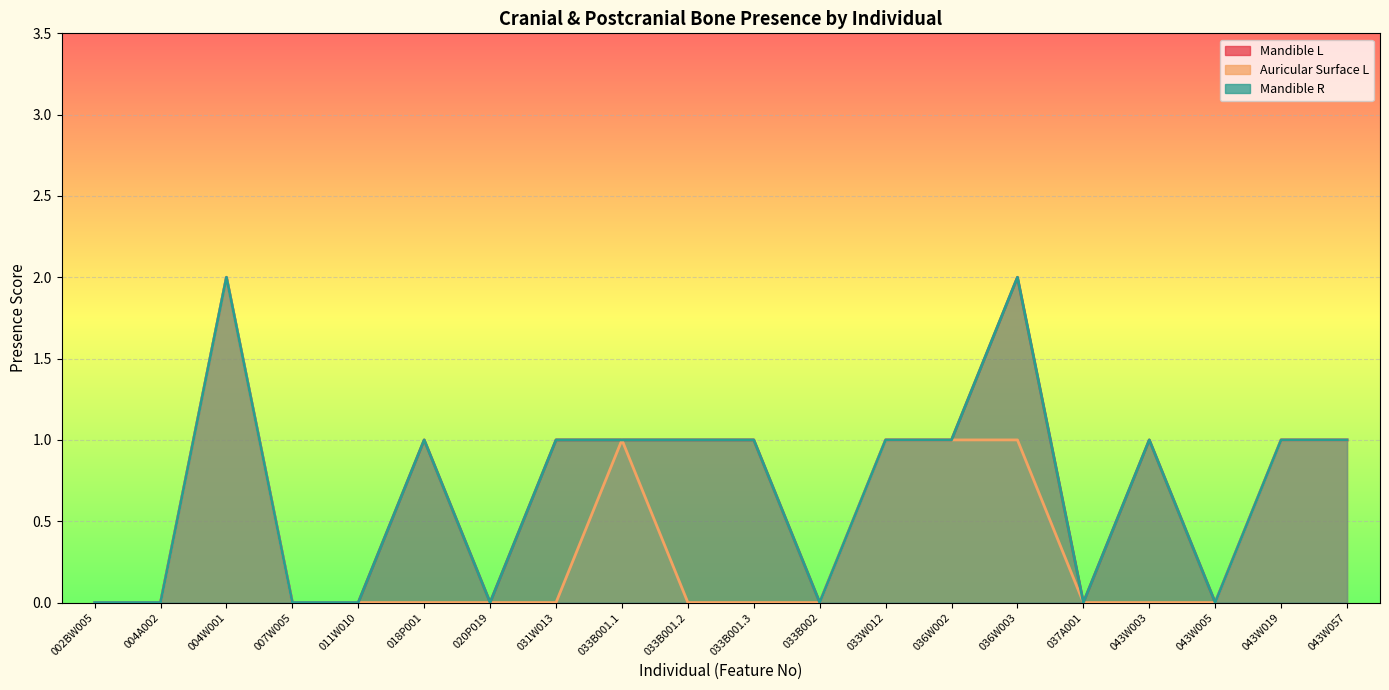

What position from the left is 036W003?

15